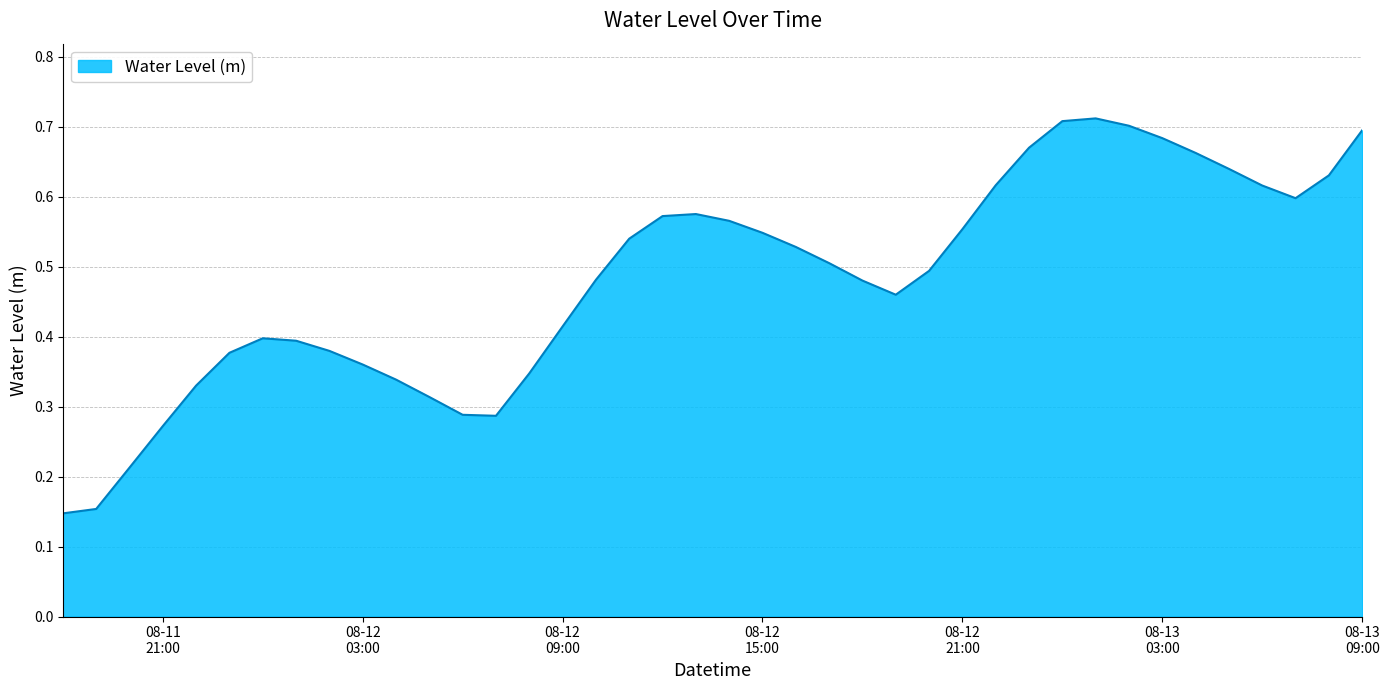

How many values are between 0 and 1?

40